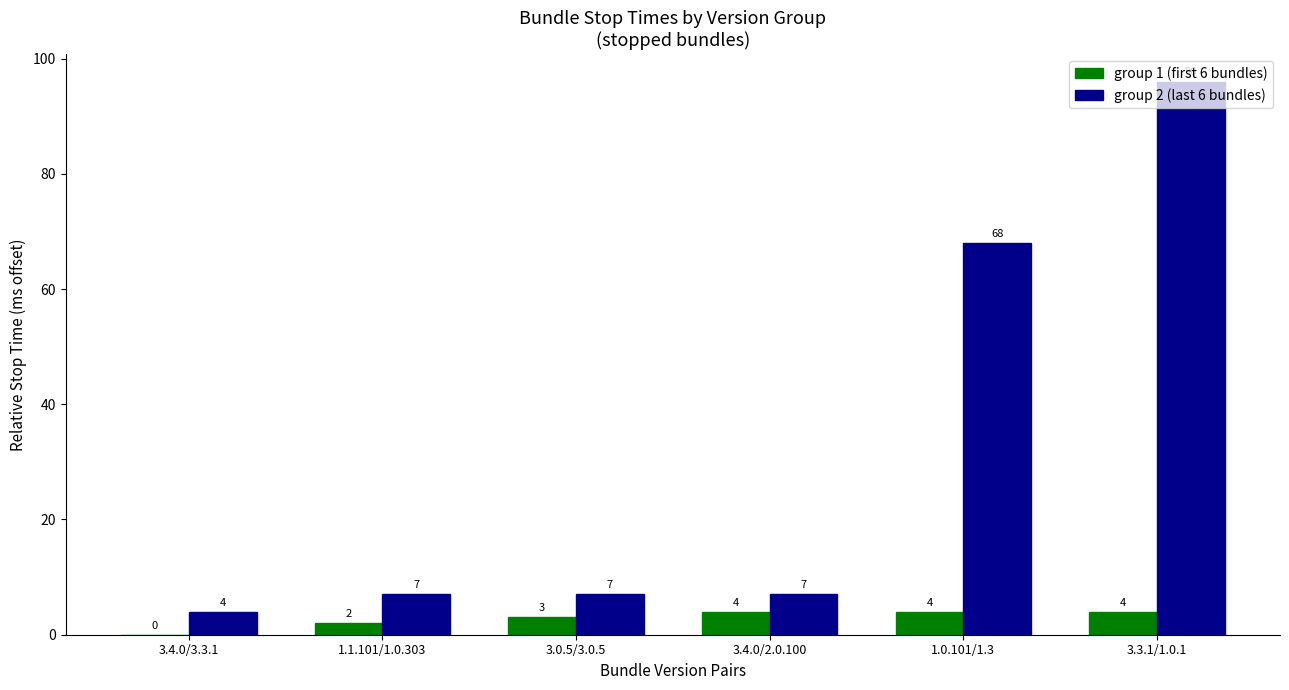

Read the group 2 (last 6 bundles) value at 3.4.0/3.3.1, to the nearest 5.

5